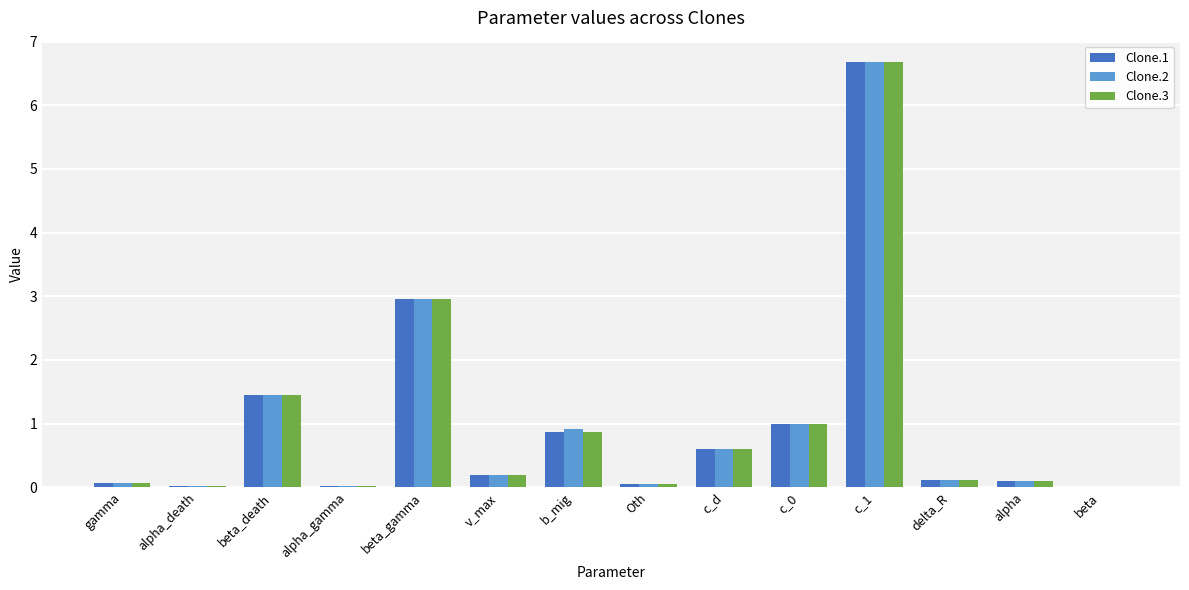

What is the maximum value for Clone.1?

6.7